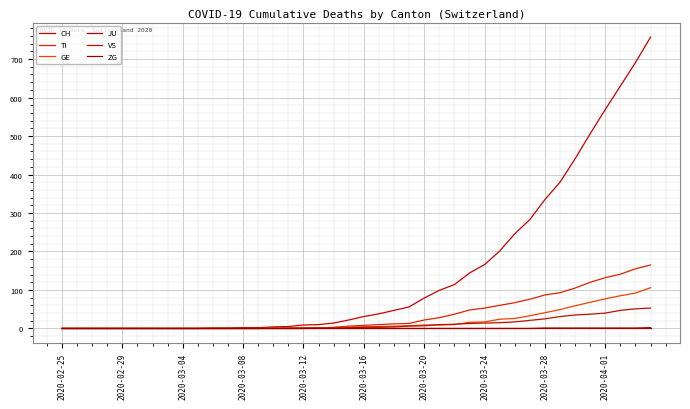

What is the value of the GE point at the 33rd from the left?

41